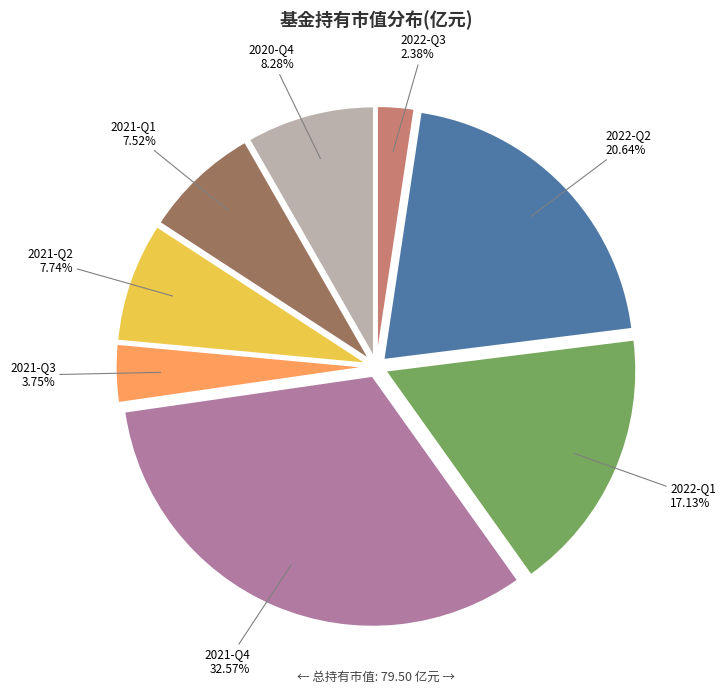

To the nearest percent, what portion does 2021-Q3 represent?

4%